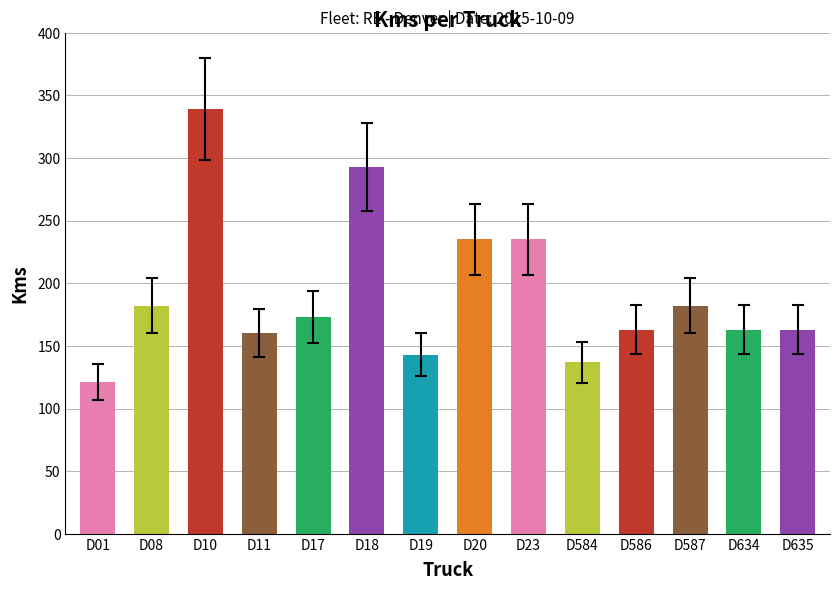

Reading left to right, list all the values displayed in this chart.

121	182	339	160	173	293	143	235	235	137	163	182	163	163